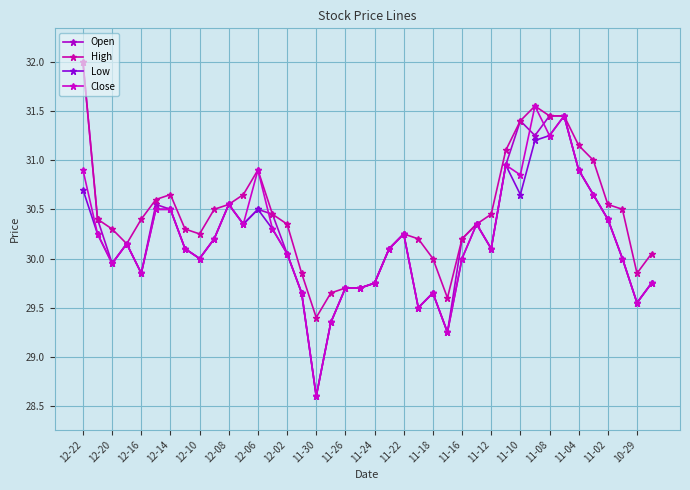

How many distinct data groups are displayed?

4